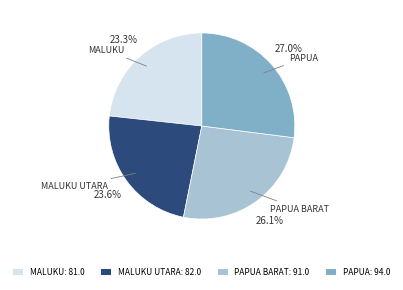

What is the ratio of the value at MALUKU UTARA: 82.0 to the value at MALUKU: 81.0?

1.0